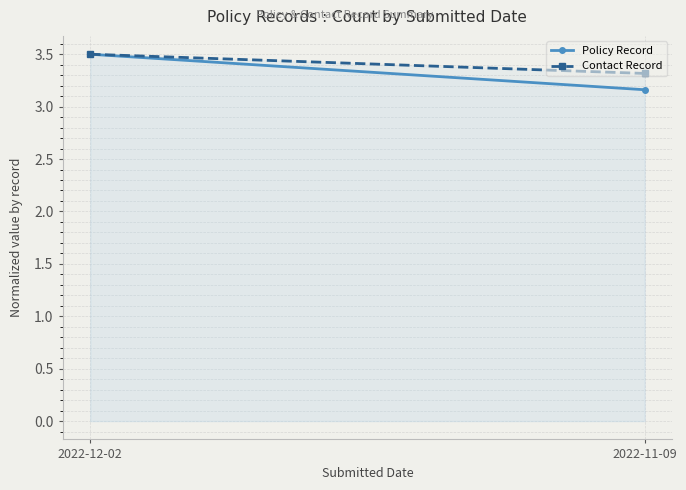

Reading left to right, extract all data points from this chart.

Policy Record: 3.5	3.2
Contact Record: 3.5	3.3